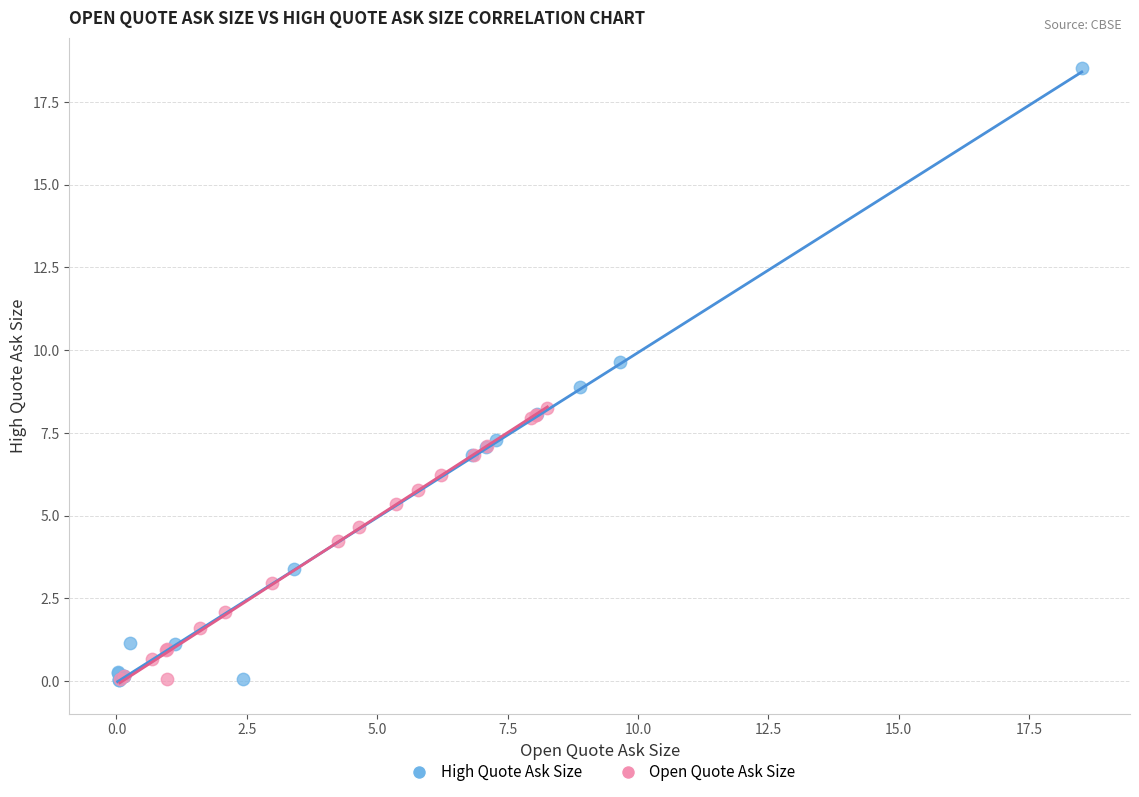

Which series contains the highest Y value?

High Quote Ask Size